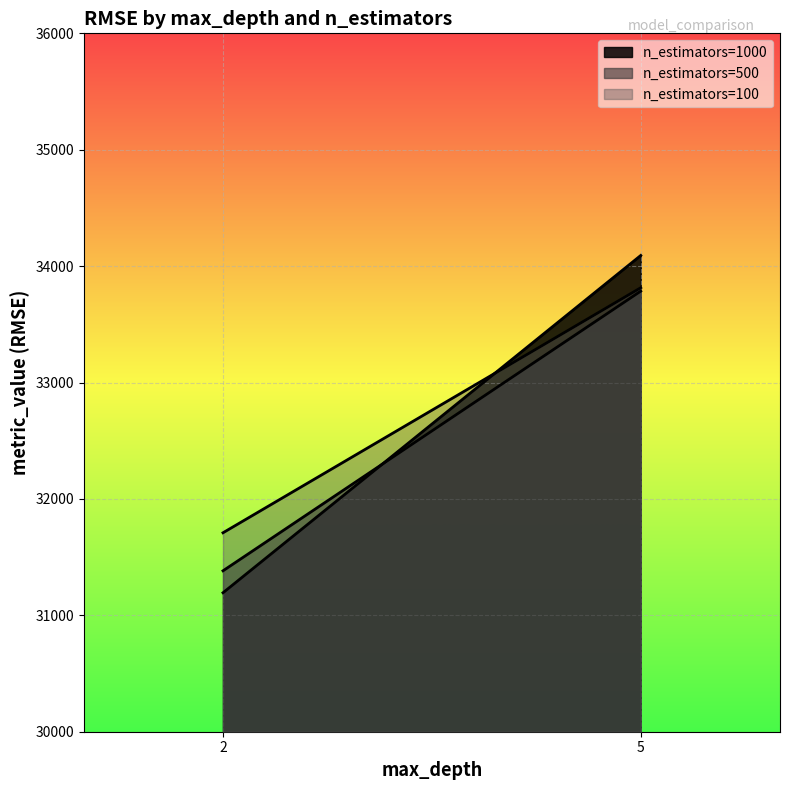

What is the average value of the n_estimators=500 series?

32583.9